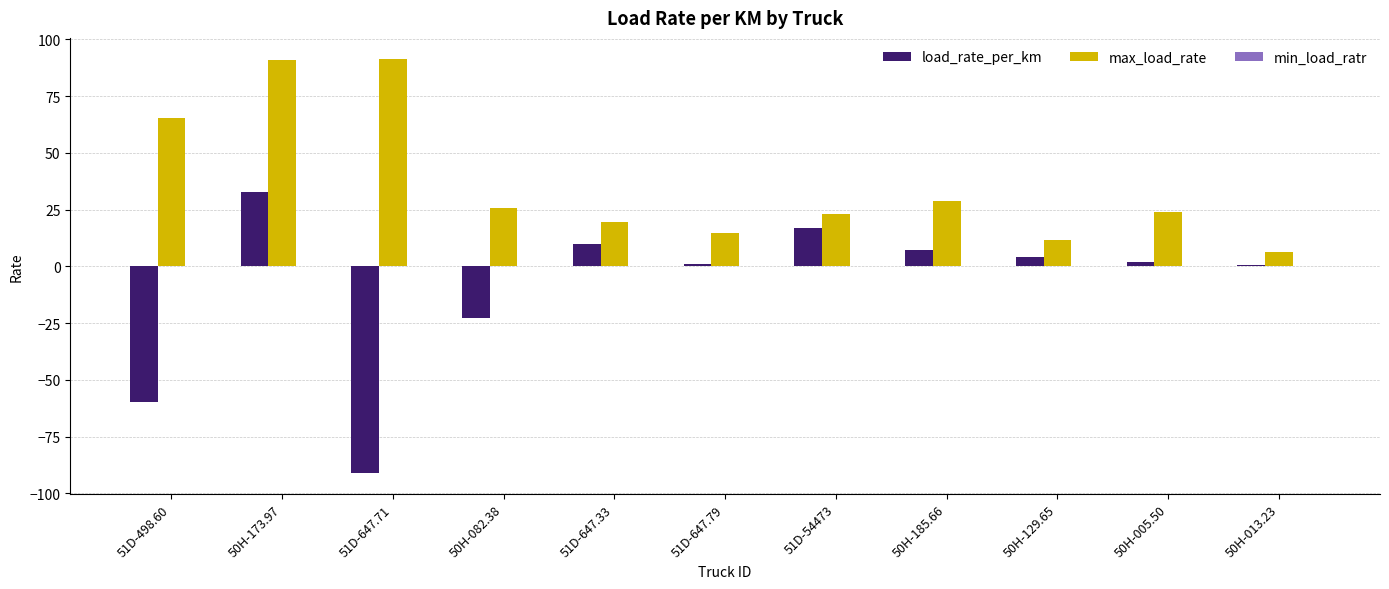

The value of load_rate_per_km at 50H-082.38 is -8.8. True or false?

False